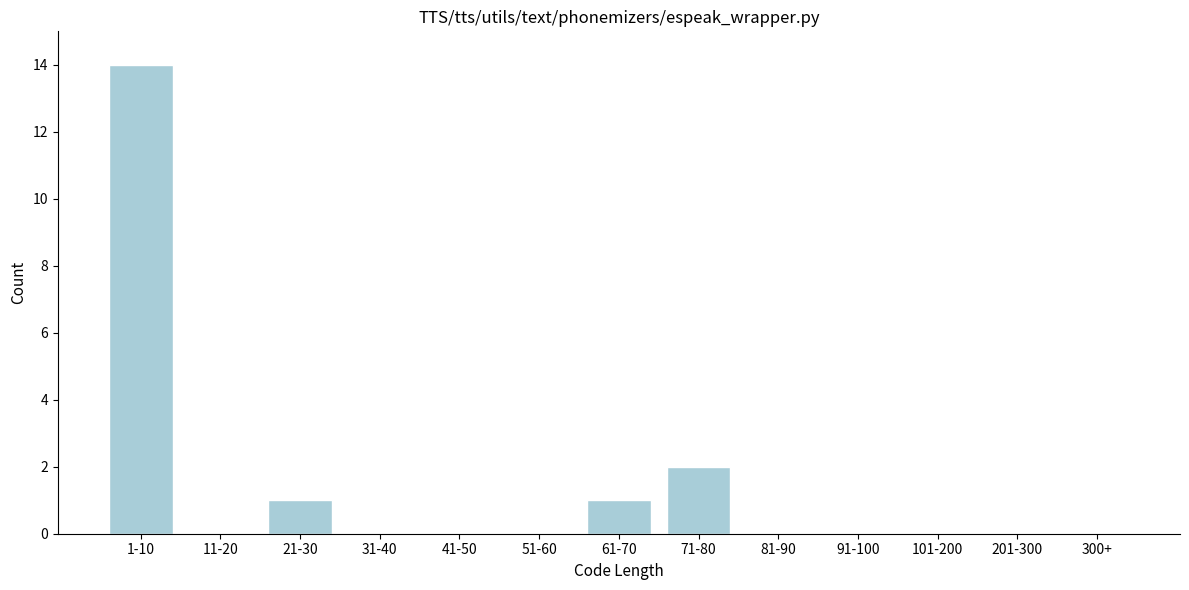

Reading left to right, extract all data points from this chart.

1-10=14	11-20=0	21-30=1	31-40=0	41-50=0	51-60=0	61-70=1	71-80=2	81-90=0	91-100=0	101-200=0	201-300=0	300+=0